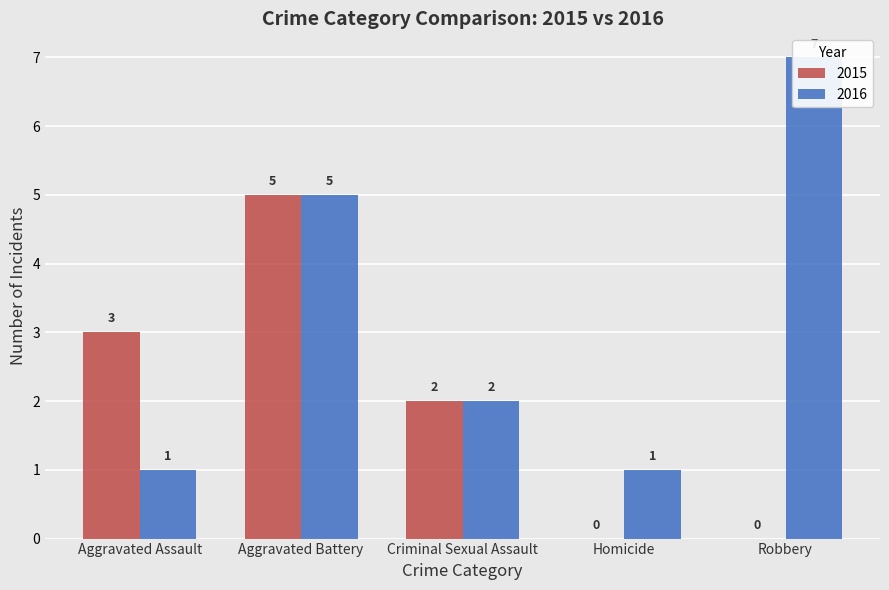

Reading left to right, transcribe all the data shown in this chart.

2015: Aggravated Assault=3	Aggravated Battery=5	Criminal Sexual Assault=2	Homicide=0	Robbery=0
2016: Aggravated Assault=1	Aggravated Battery=5	Criminal Sexual Assault=2	Homicide=1	Robbery=7